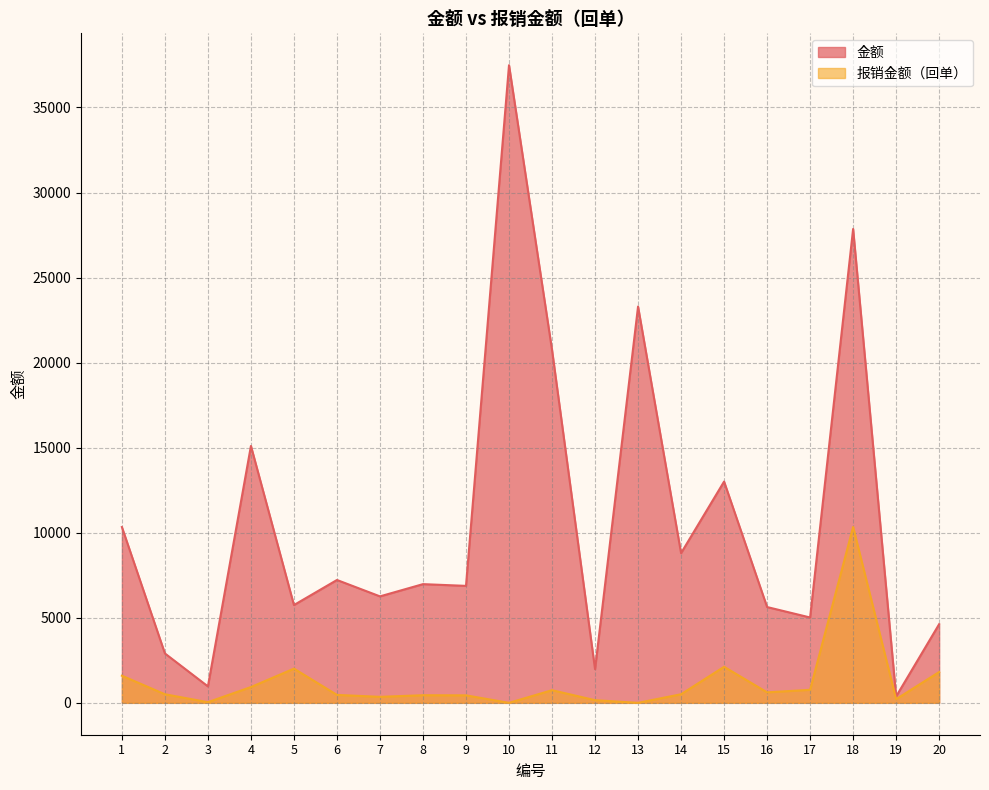

What is the average value of the 金额 series?

10560.5